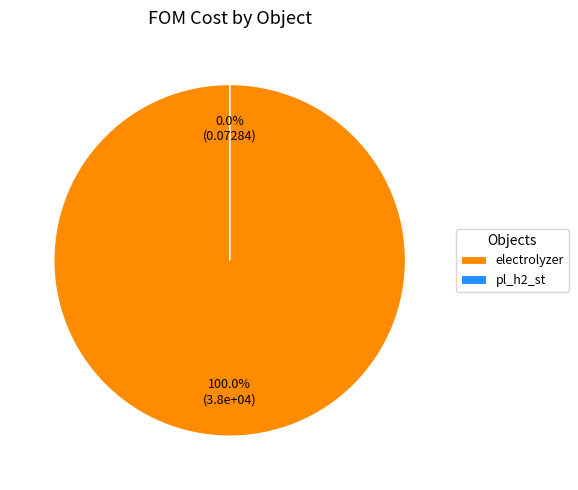

What percentage is the electrolyzer slice, to the nearest percent?

100%